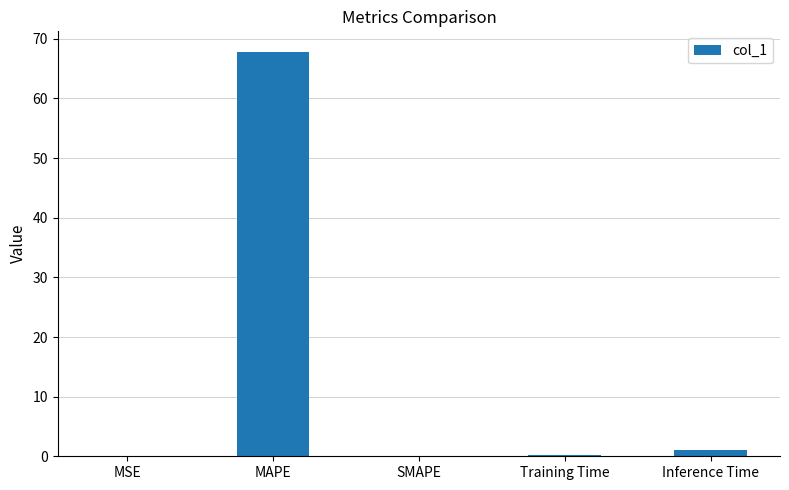

Count the number of data series in this chart.

1